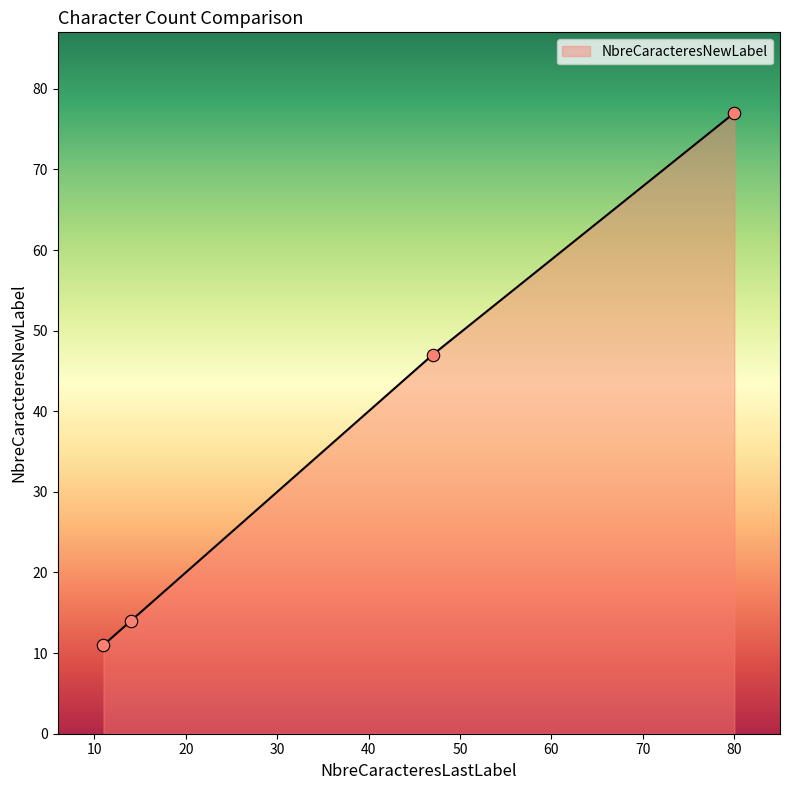

What is the difference between the maximum and minimum values?

66.0